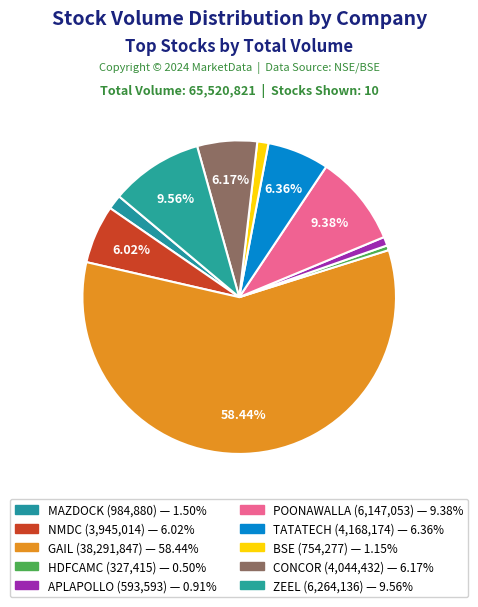

How many segments does this pie chart have?

10